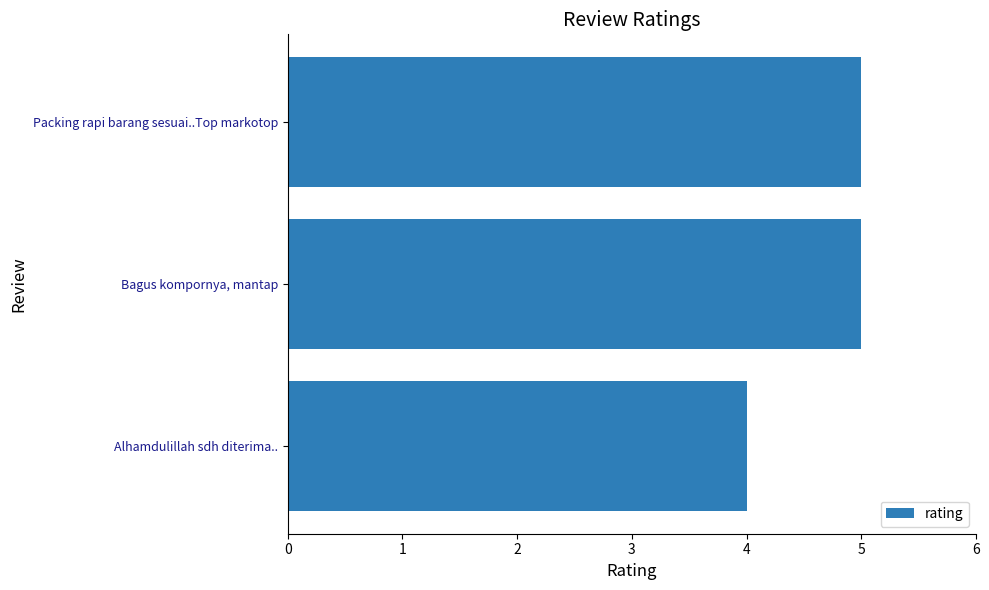

How many bars are there in total?

3